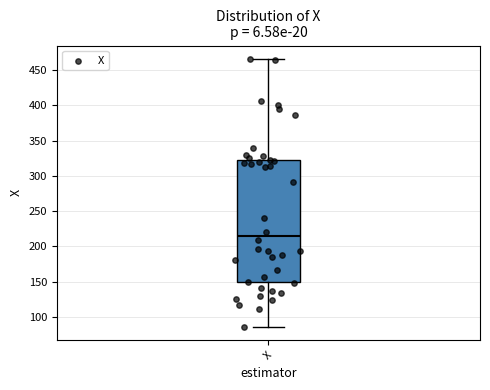

Transcribe this box plot: give where the median line is, the range the box spans, and where the two whiskers end, as read against the y-axis. The values are not printed on the chart, so give them approximately, as read against the axis.

median 215, box 150 to 325, whiskers 85 to 465